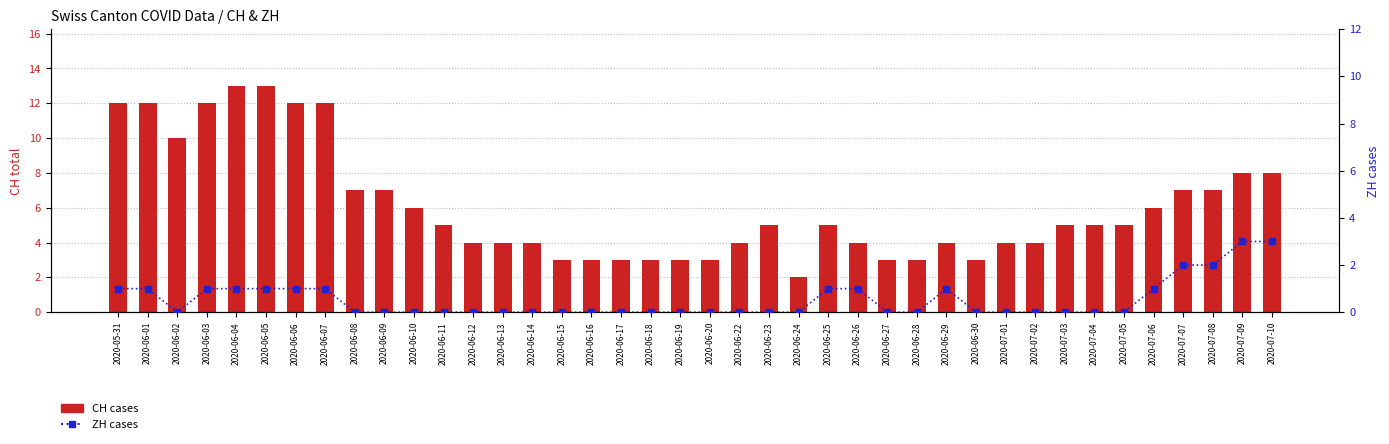

At how many categories does at least one series exceed 4?

22